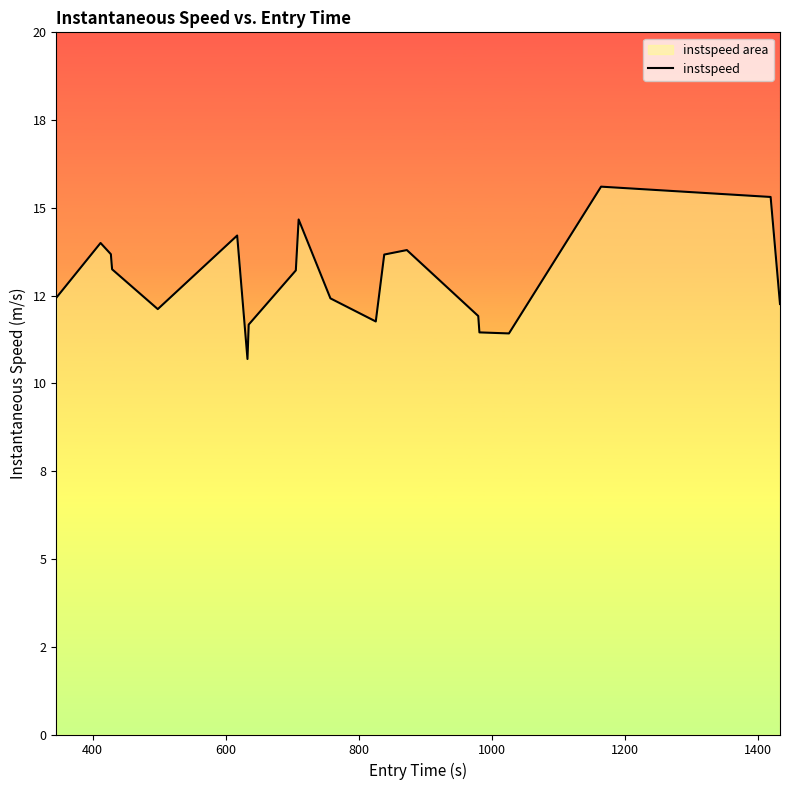

Does the chart display data point markers on the line(s)?

No